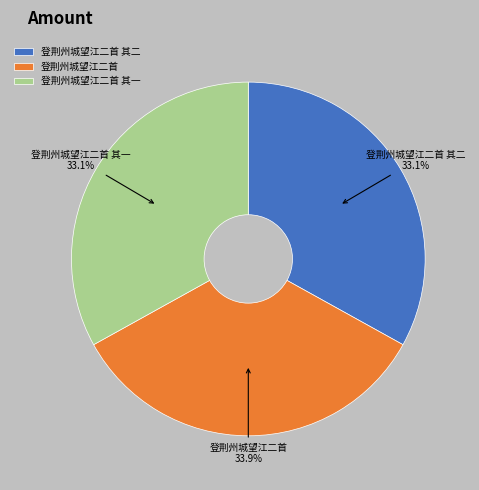

The 登荆州城望江二首 slice represents 21% of the pie. True or false?

False